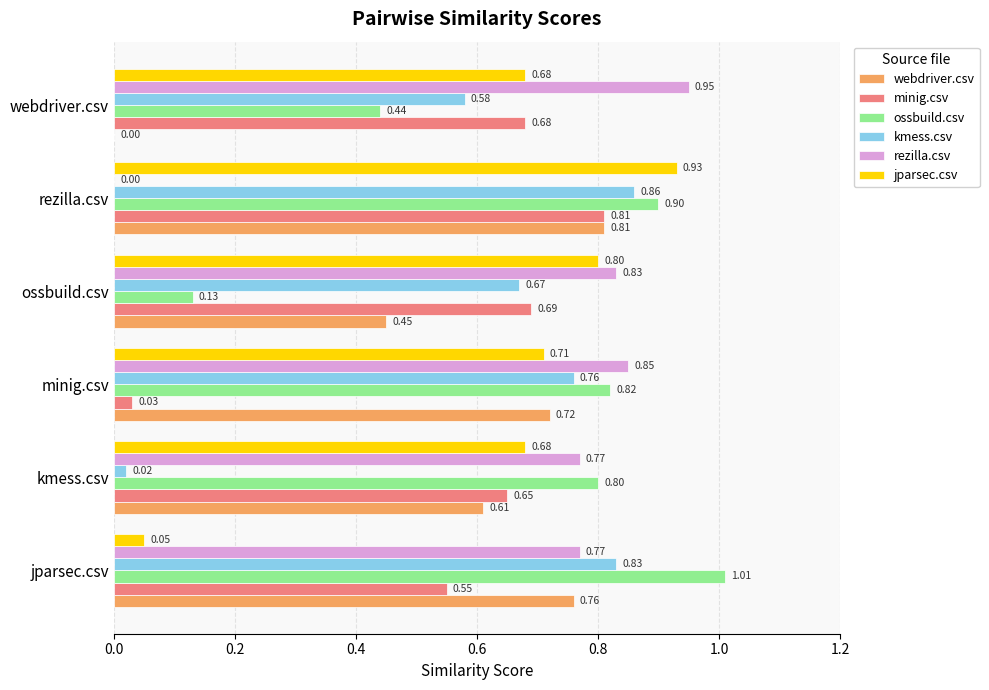

Which category has the highest value in the kmess.csv series?

rezilla.csv